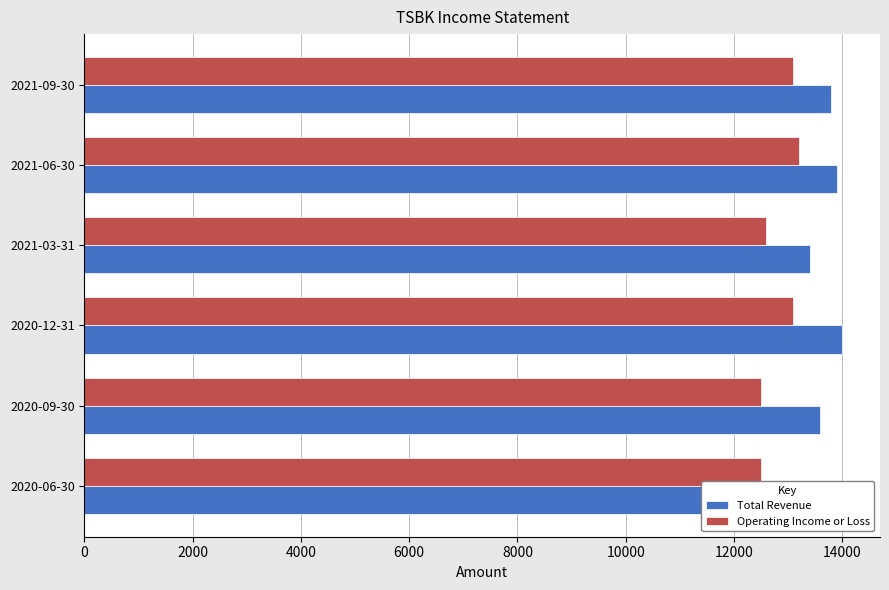

Rank the series by their average value, from highest to lowest.

Total Revenue, Operating Income or Loss